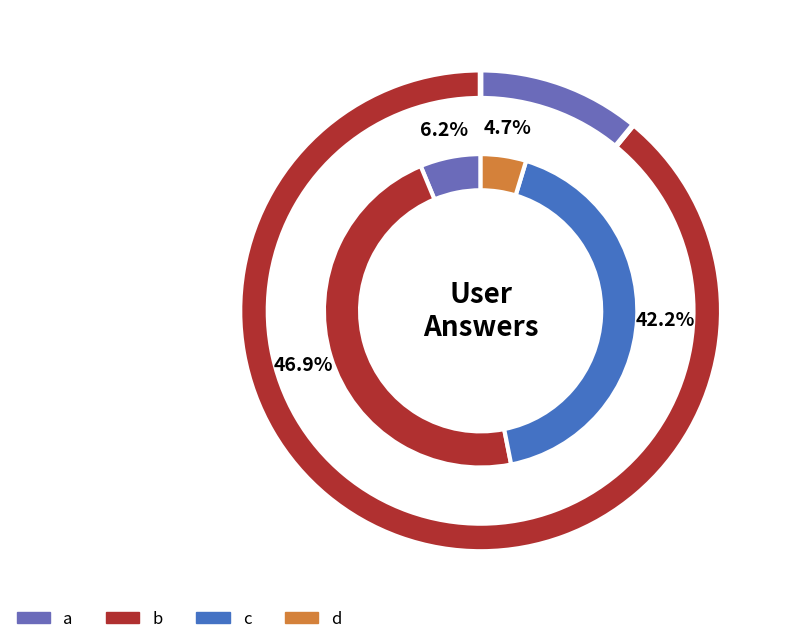

Which category has the biggest portion of the pie?

b